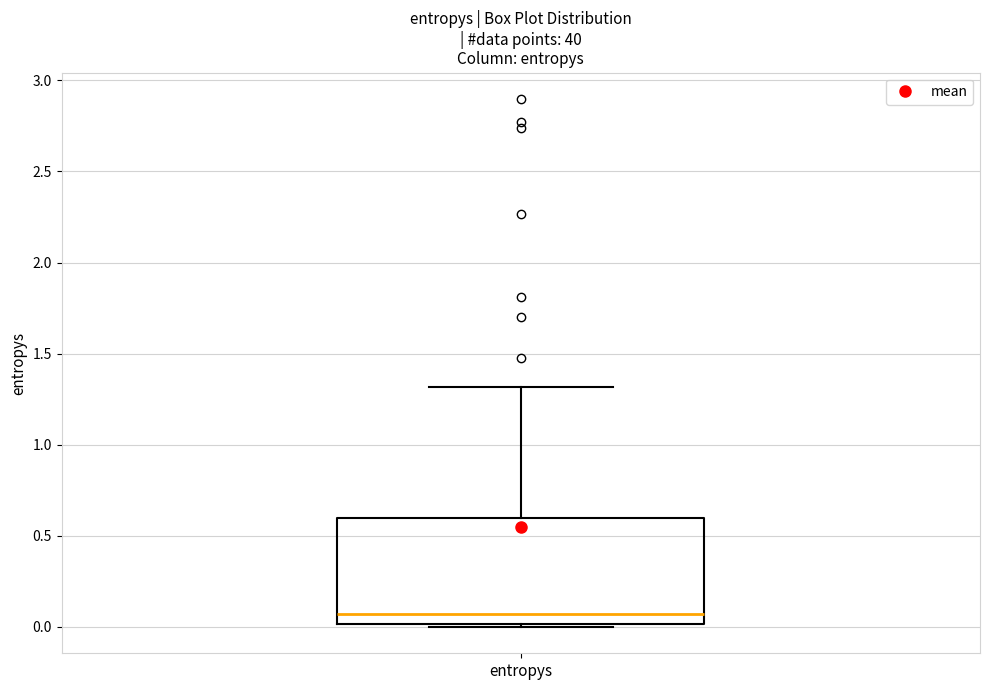

Read this box plot against the y-axis: the position of the median line, the range covered by the box, and the ends of both whiskers. The values are not printed on the chart, so give them approximately, as read against the axis.

median 0.05, box 0.00 to 0.60, whiskers 0.00 (just below the box's lower edge) to 1.30